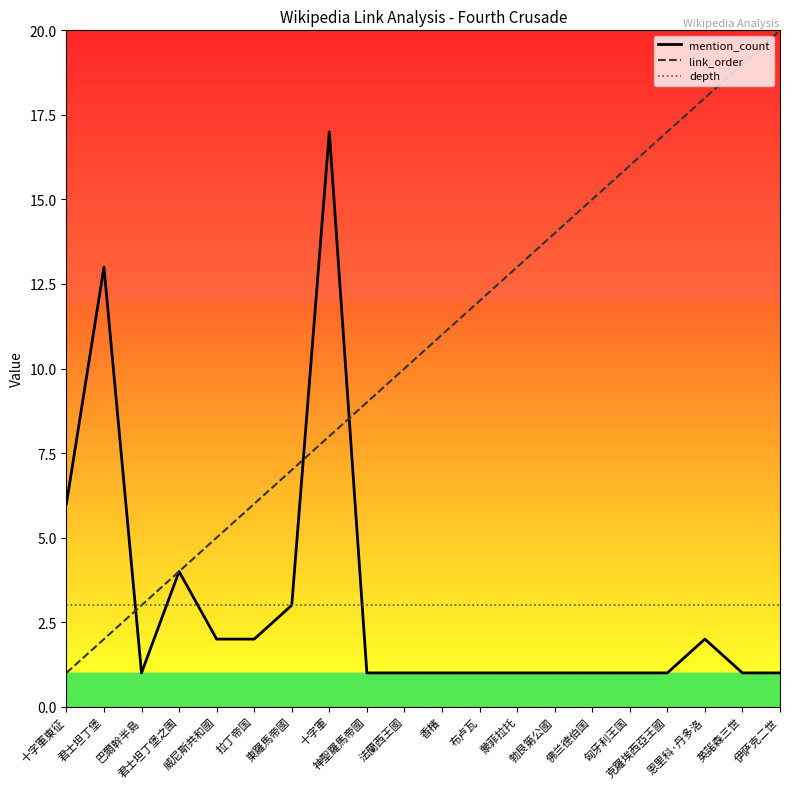

What is the total value across all series at 威尼斯共和國?

10